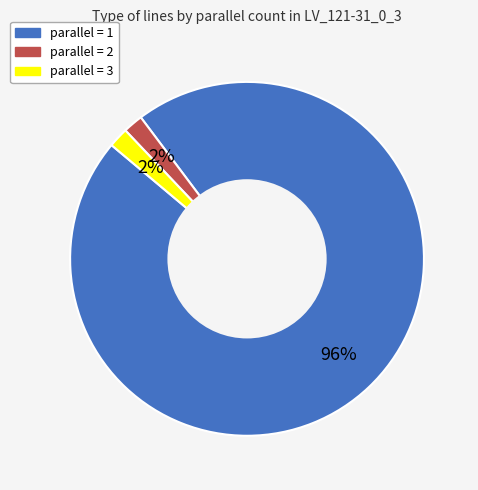

Do parallel = 1 and parallel = 3 together represent more than half of the pie?

Yes